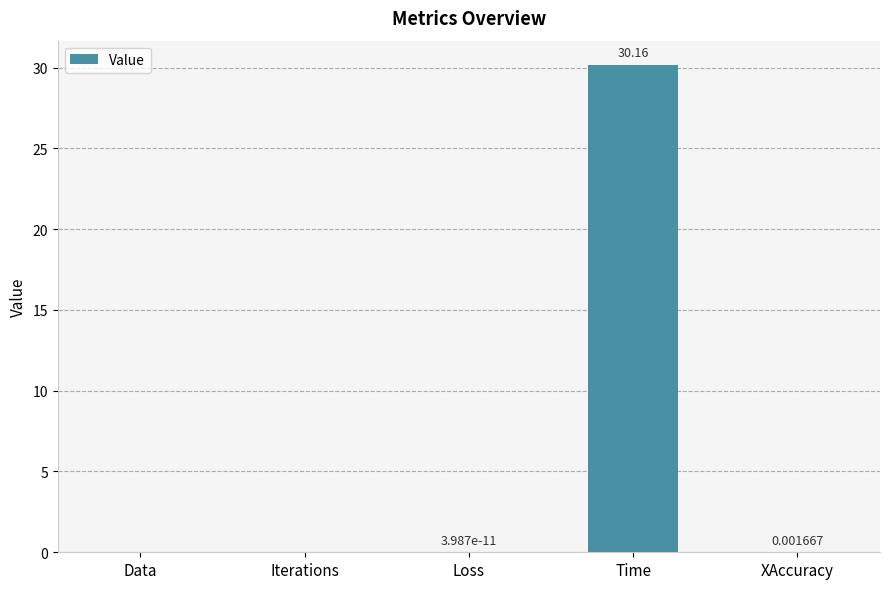

The value at Loss is 0.0. True or false?

True